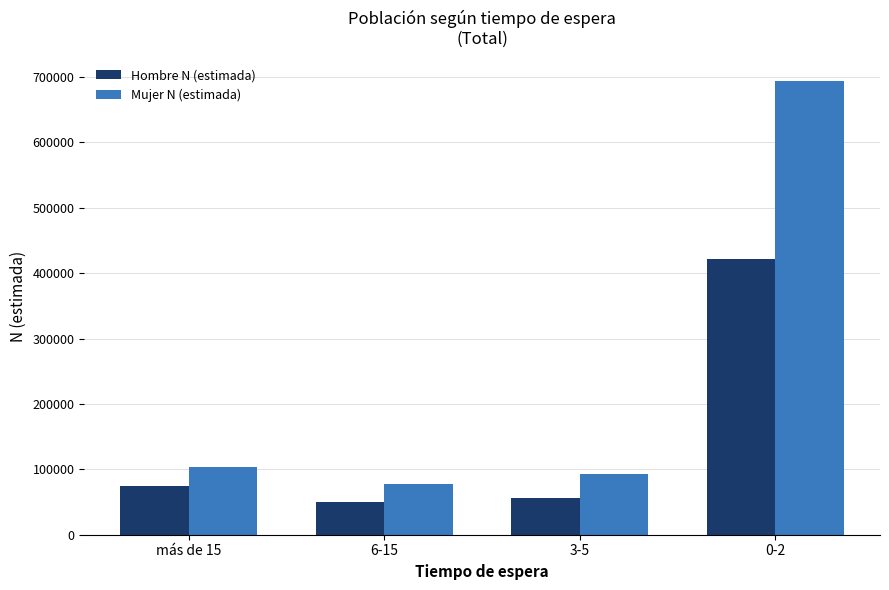

Reading left to right, extract all data points from this chart.

Hombre N (estimada): 74377	50074	55455	422255
Mujer N (estimada): 103460	77537	92841	694444